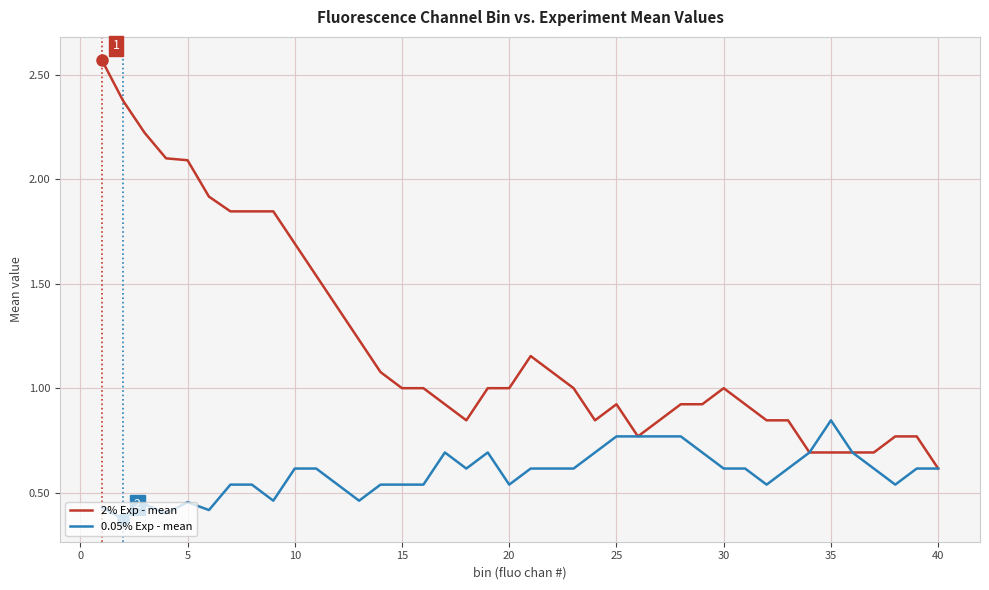

Rank the series by their average value, from highest to lowest.

2% Exp - mean, 0.05% Exp - mean